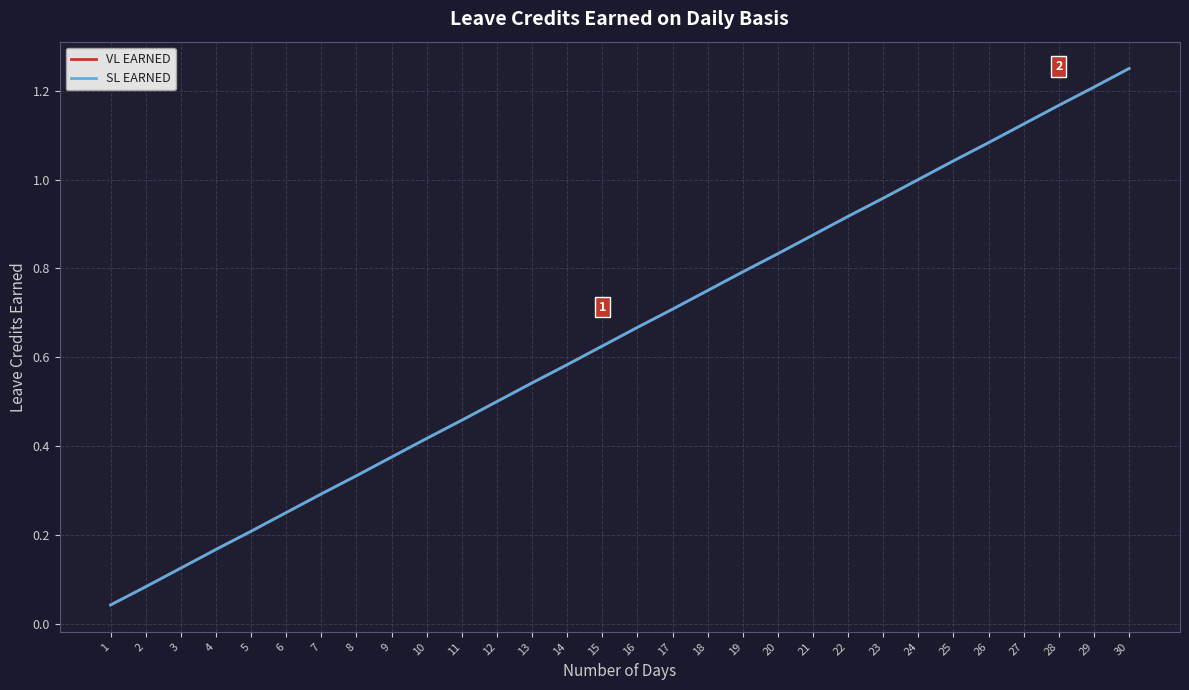

Does the chart have visible grid lines?

Yes